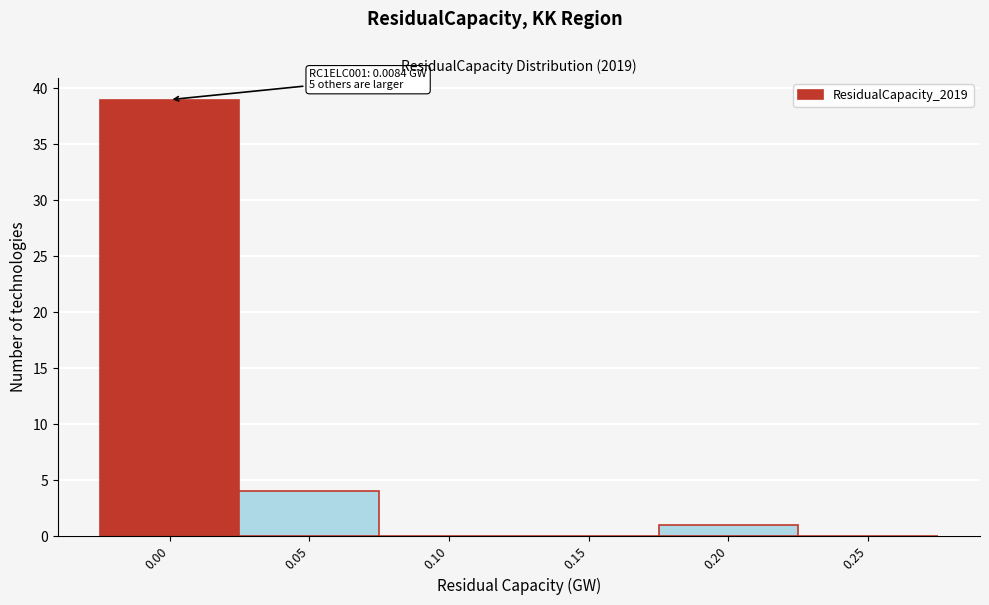

Reading right to left, what are all the values shown in this chart?

0.25=0	0.20=1	0.15=0	0.10=0	0.05=4	0.00=39